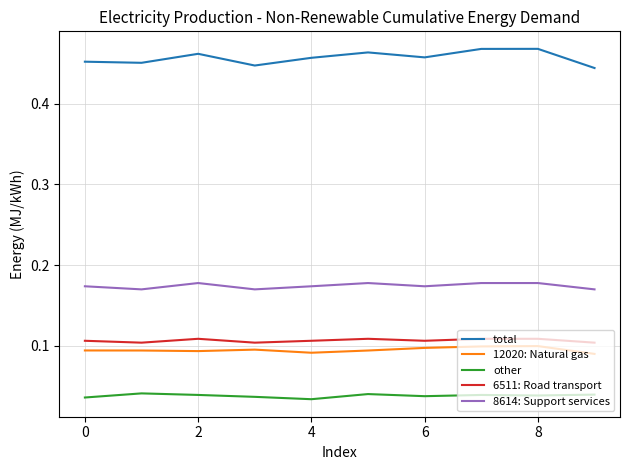

Which series has the largest total across all categories?

total